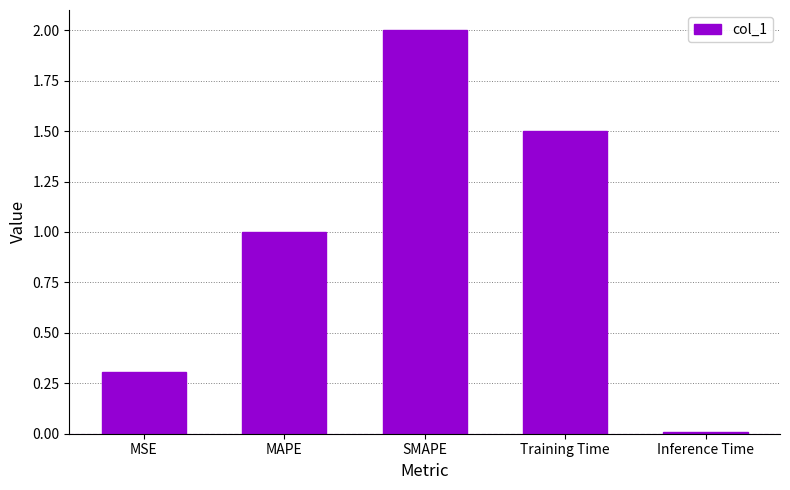

Count the number of data series in this chart.

1